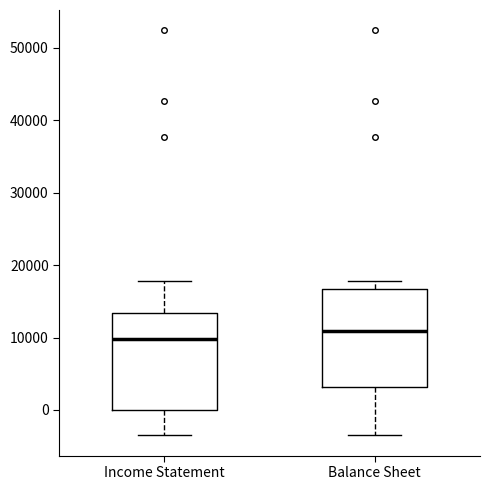

Reading left to right, read every box against the y-axis: the position of its median line, the range the box covers, and the ends of its whiskers. The values are not printed on the chart, so give them approximately, as read against the axis.

Income Statement: median 10000, box 0 to 13000, whiskers -3000 to 18000
Balance Sheet: median 11000, box 3000 to 17000, whiskers -3000 to 18000